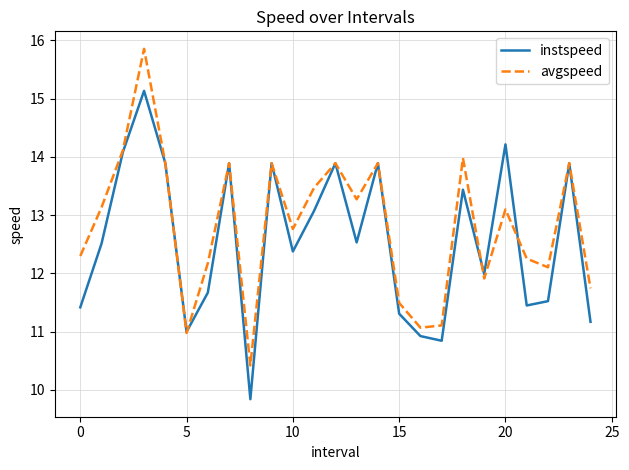

True or false: avgspeed and instspeed cross at least once.

True